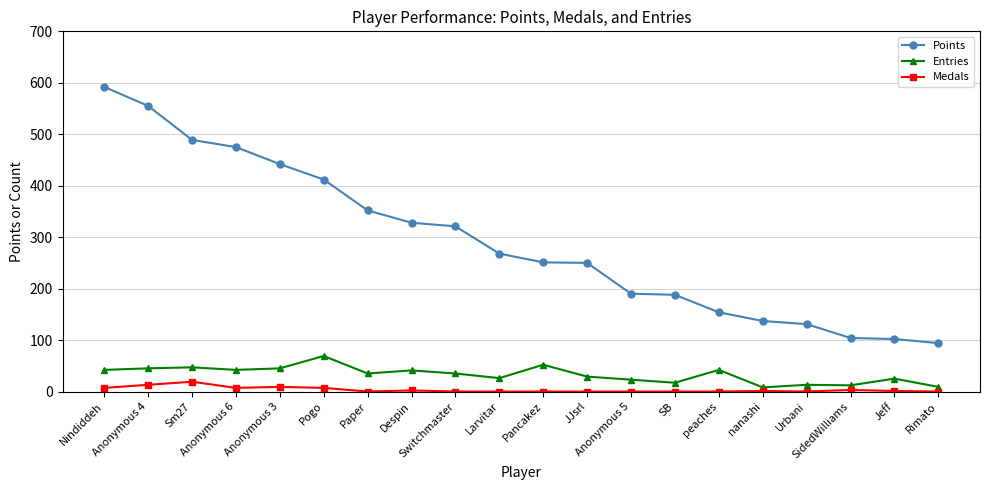

What position from the left is SidedWilliams?

18